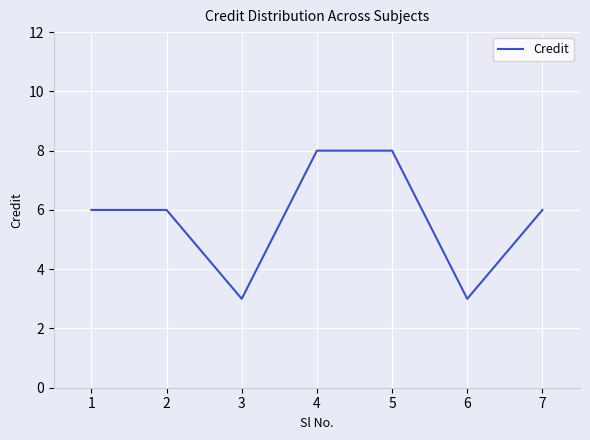

The value at 5 is 14. True or false?

False